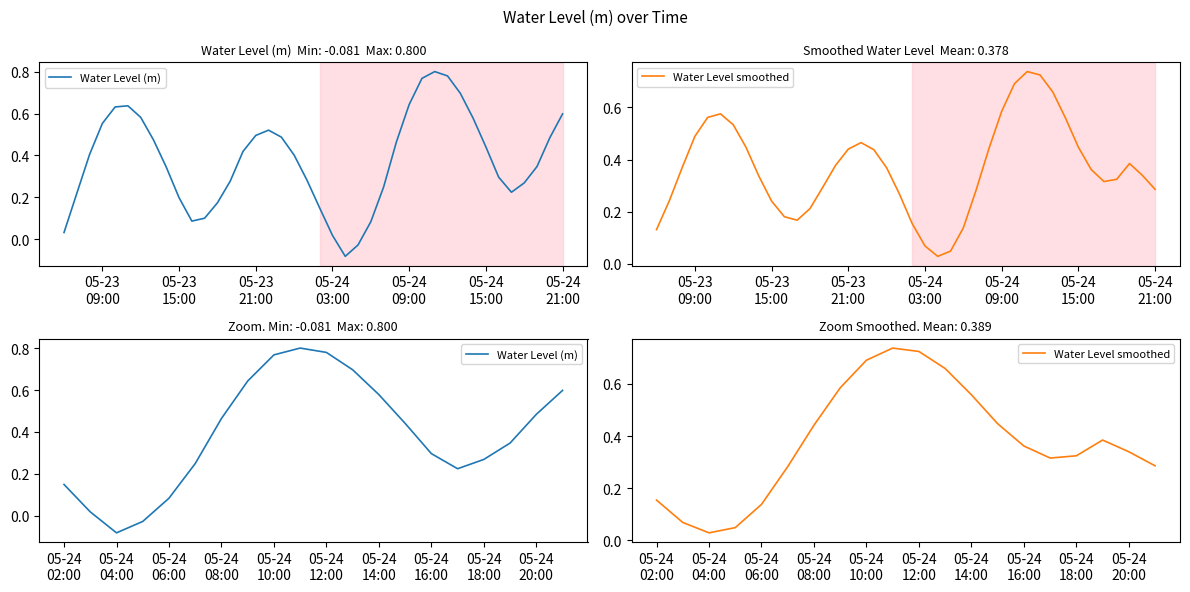

True or false: Water Level smoothed has a value of 0.7 at 05-24 12:00.

True